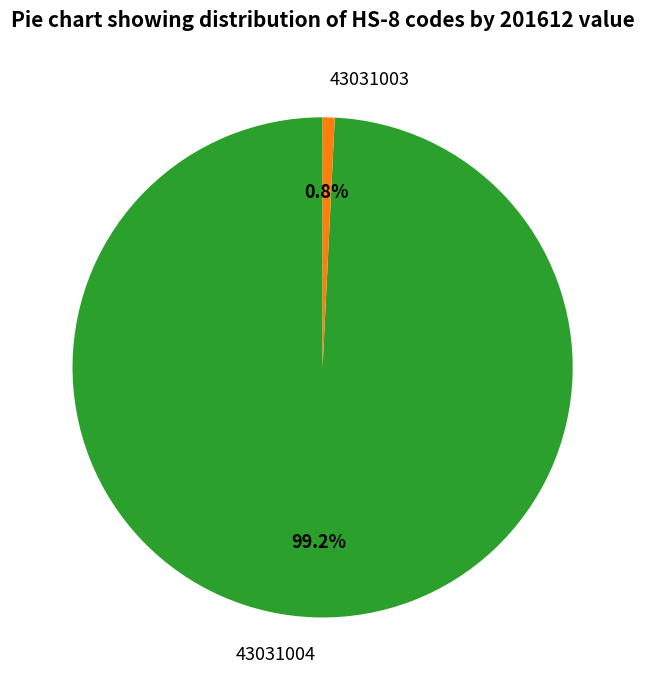

Which slice represents more than half of the pie?

43031004